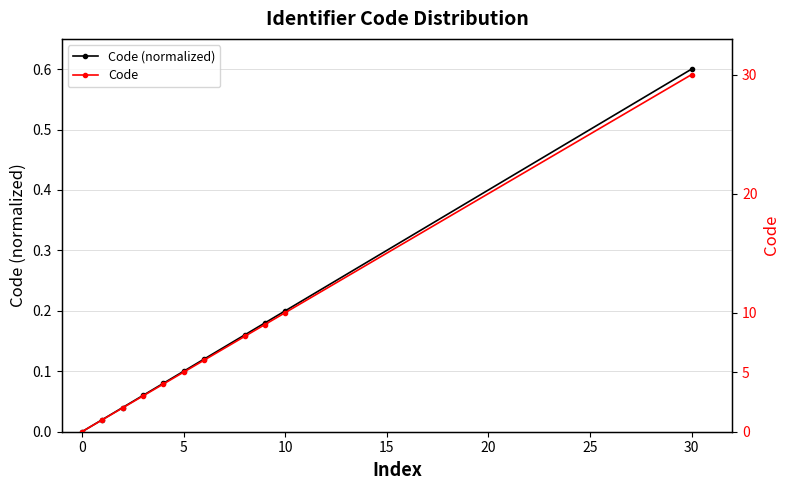

Reading left to right, what are all the values shown in this chart?

Code (normalized): 0.0	0.0	0.0	0.1	0.1	0.1	0.1	0.2	0.2	0.2	0.6
Code: 0.0	1.0	2.0	3.0	4.0	5.0	6.0	8.0	9.0	10.0	30.0